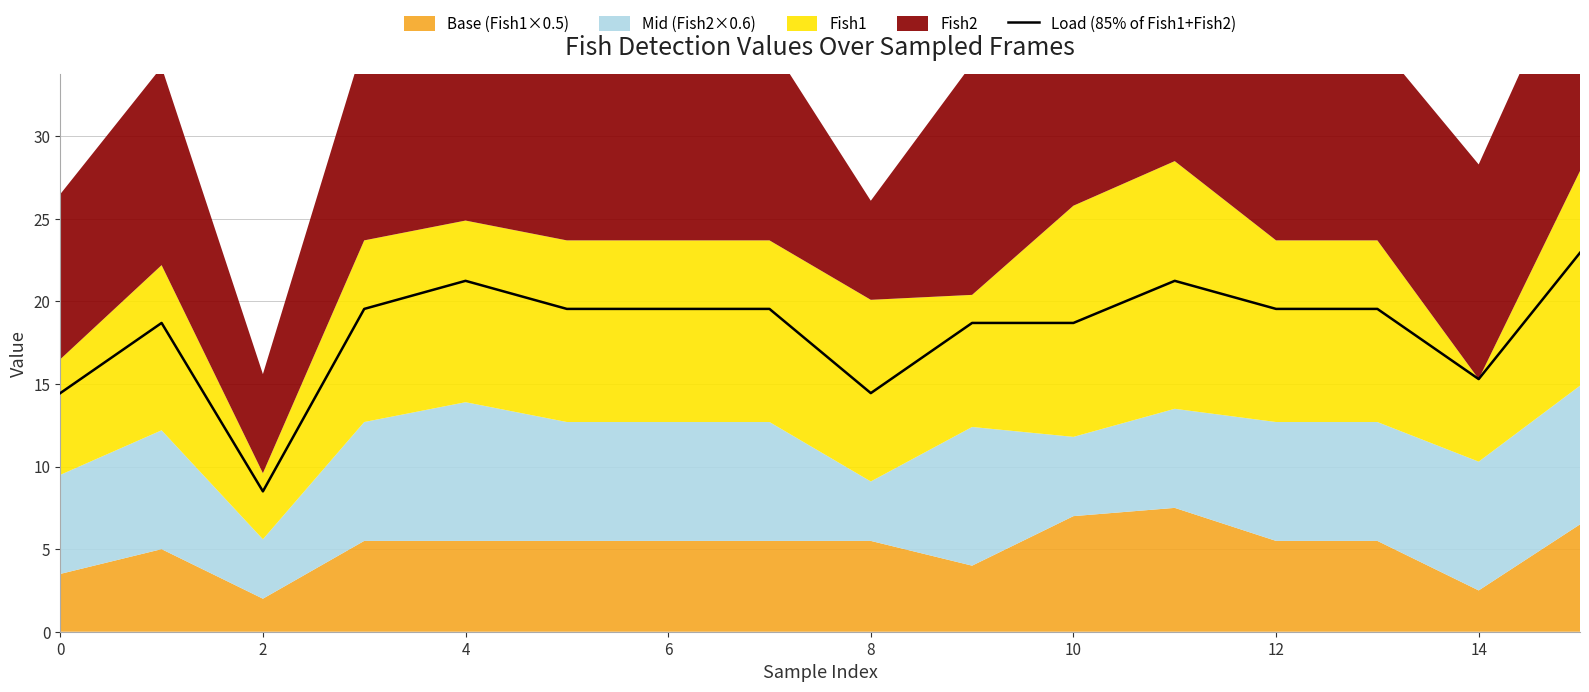

What is the value of the 7th point from the left?

19.6